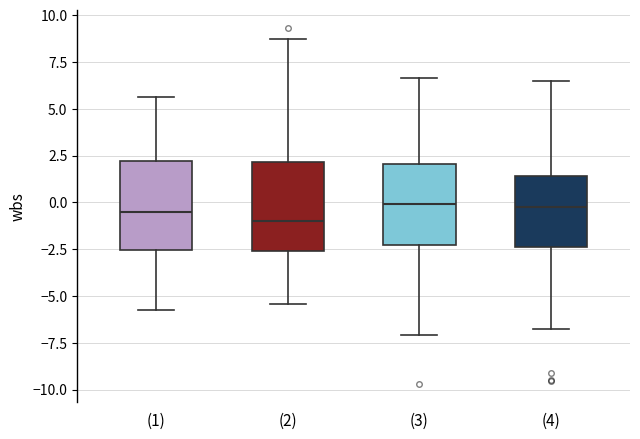

Where does the median line of the box for (1) sit on the y-axis? The values are not printed on the chart, so give them approximately, as read against the axis.

-0.5